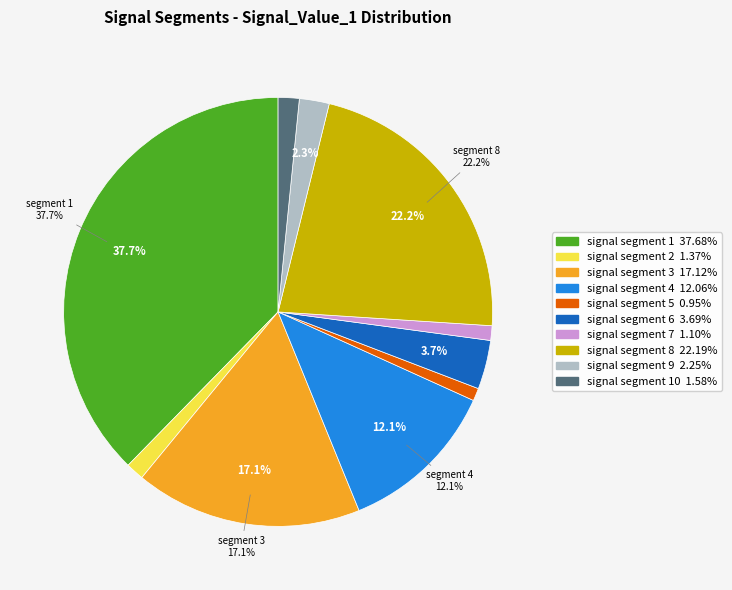

Is there any slice that represents more than half of the pie?

No